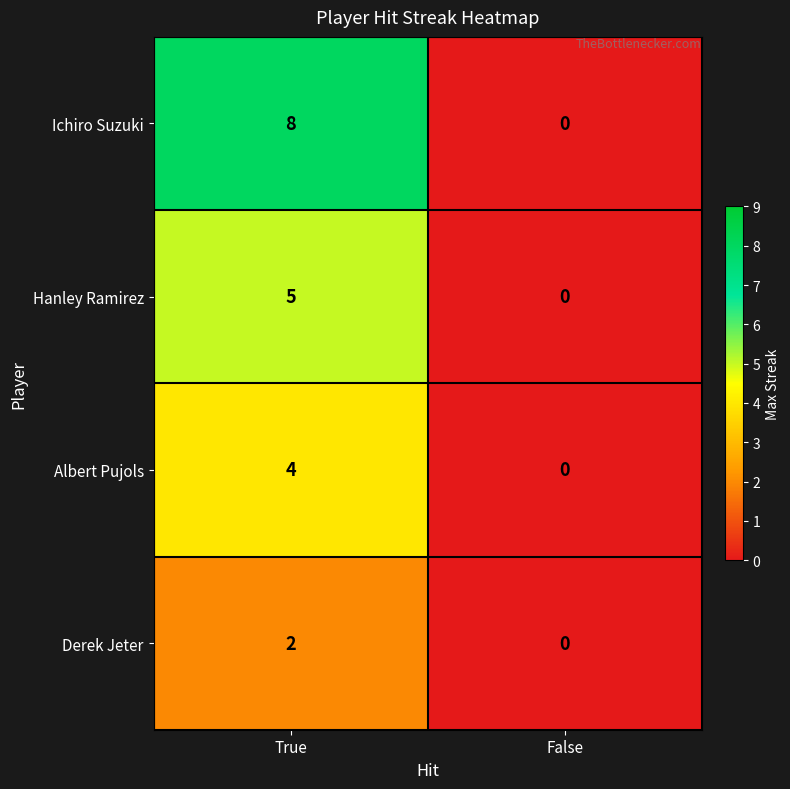

List the series in order of their overall mean, lowest first.

Derek Jeter, Albert Pujols, Hanley Ramirez, Ichiro Suzuki